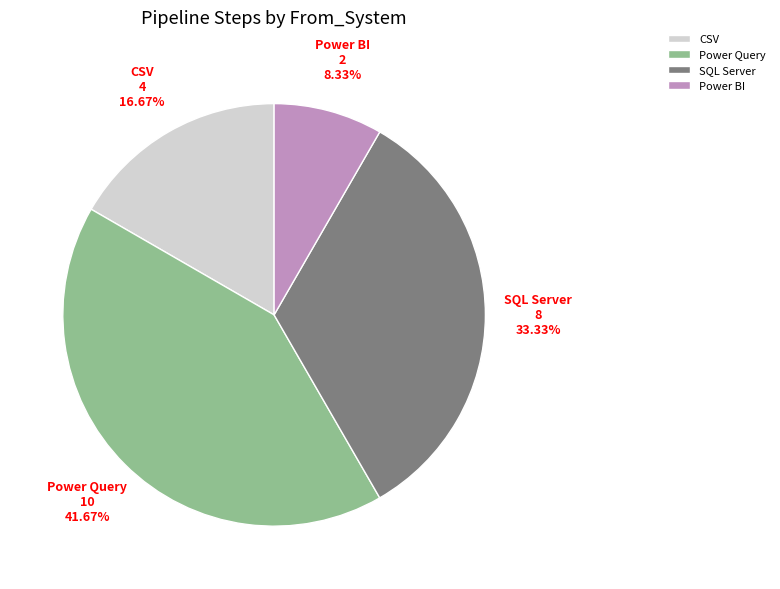

What is the largest slice in the pie chart?

Power Query